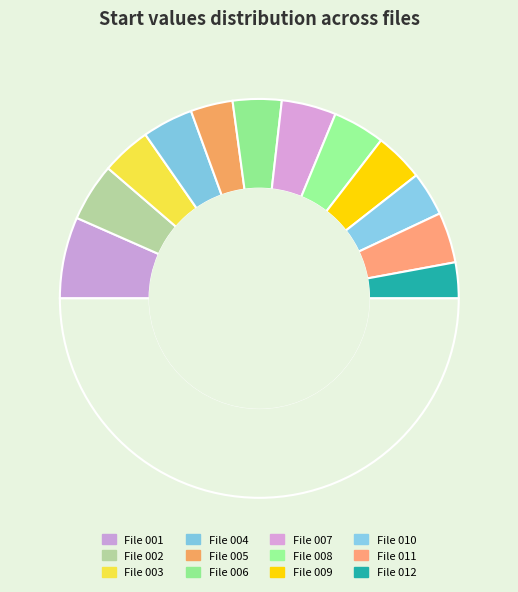

Count the number of slices in the pie.

13